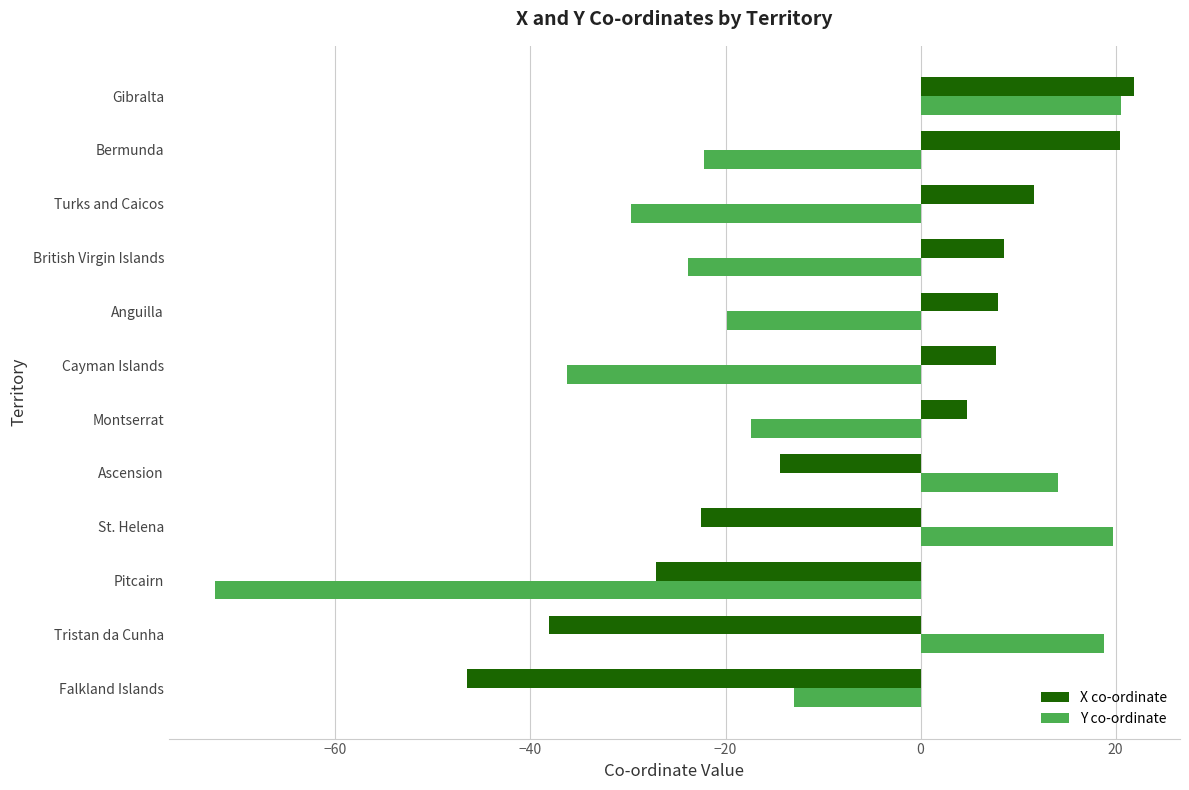

List the series in order of their overall mean, lowest first.

Y co-ordinate, X co-ordinate